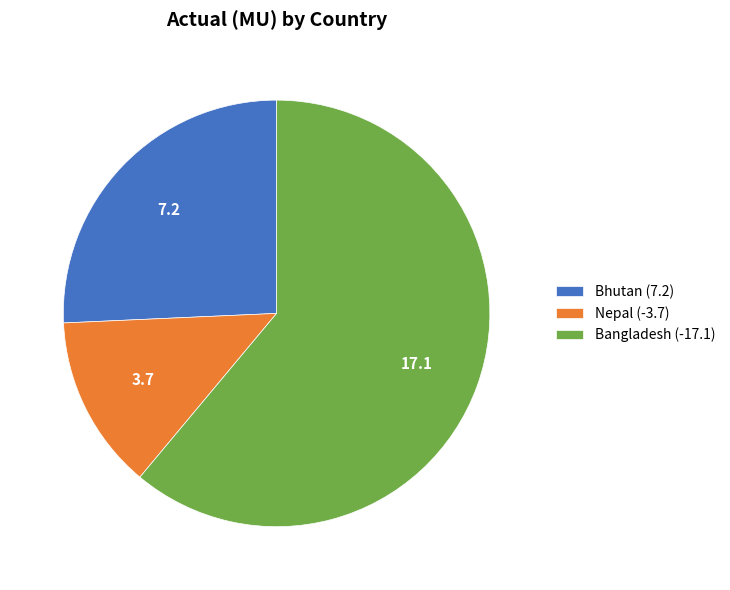

Approximately how many times larger is the value at Nepal (-3.7) compared to Bhutan (7.2)?

0.5